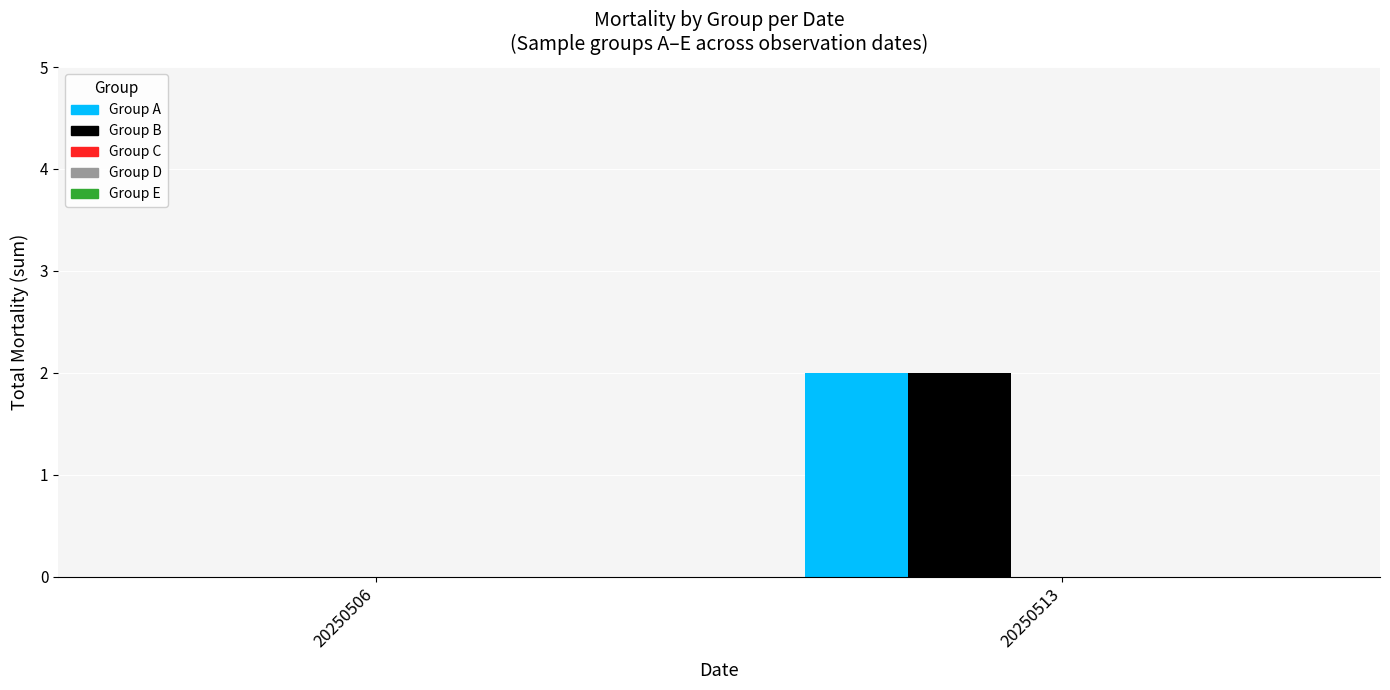

At which category is the sum across all series the highest?

20250513